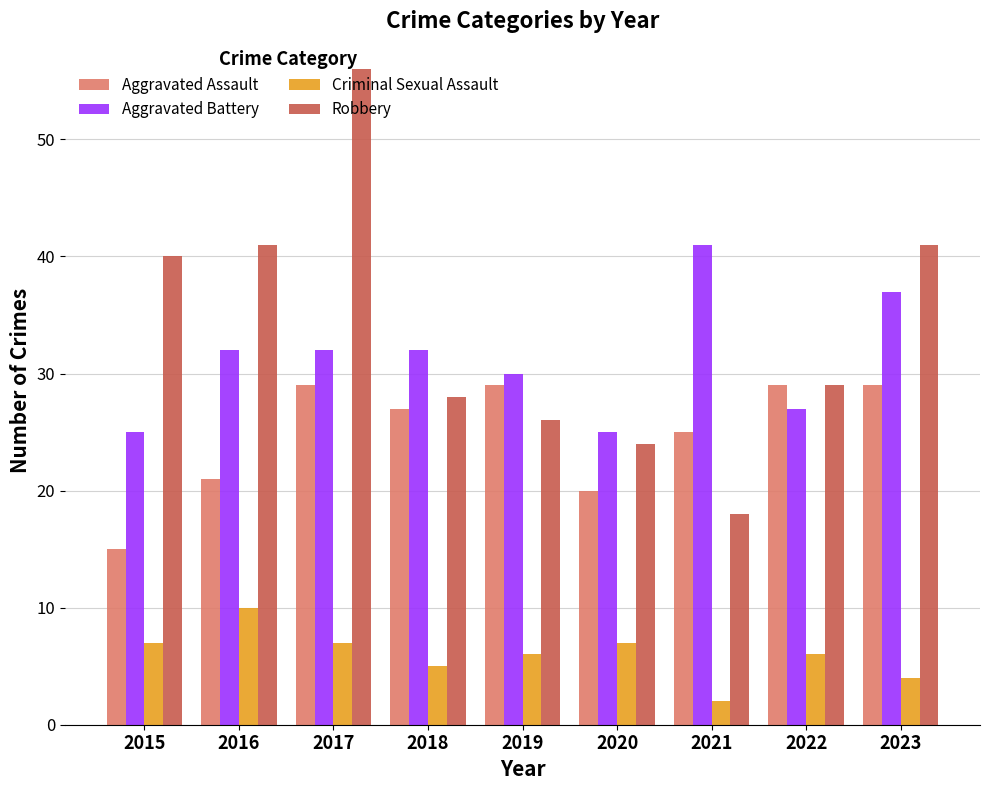

Which series has the largest range (max minus min)?

Robbery